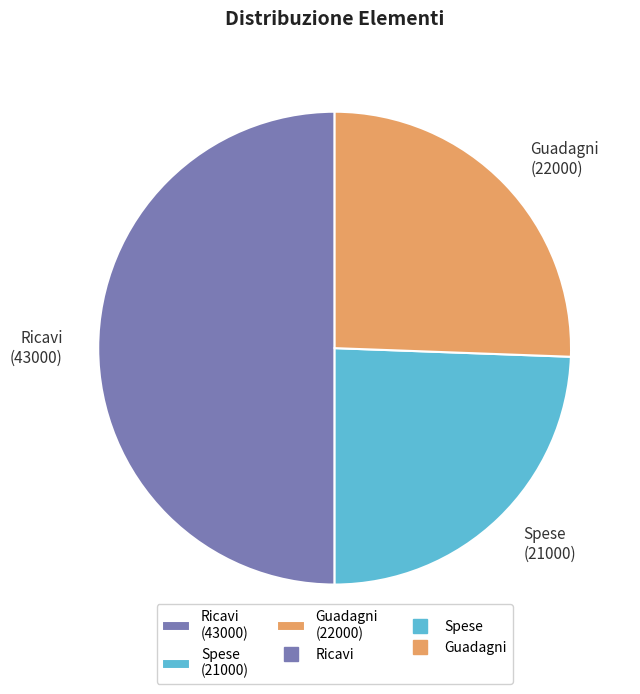

Which has a higher value, Ricavi or Spese?

Ricavi